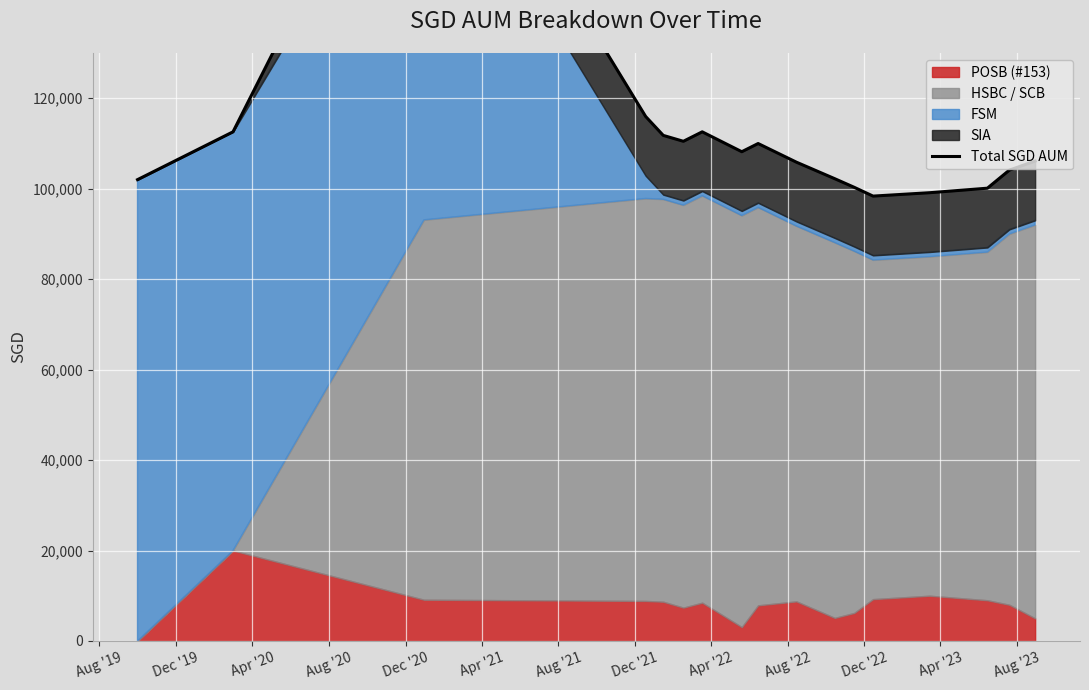

Is it true that the value at Dec '20 is 34109.9?

False